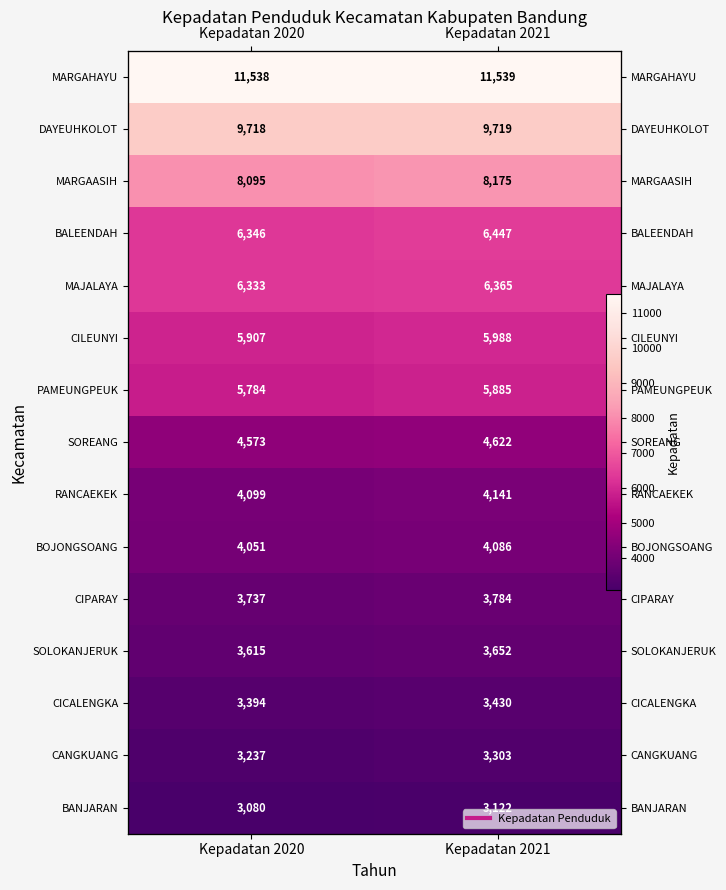

The PAMEUNGPEUK series shows 5885 at Kepadatan 2021. True or false?

True